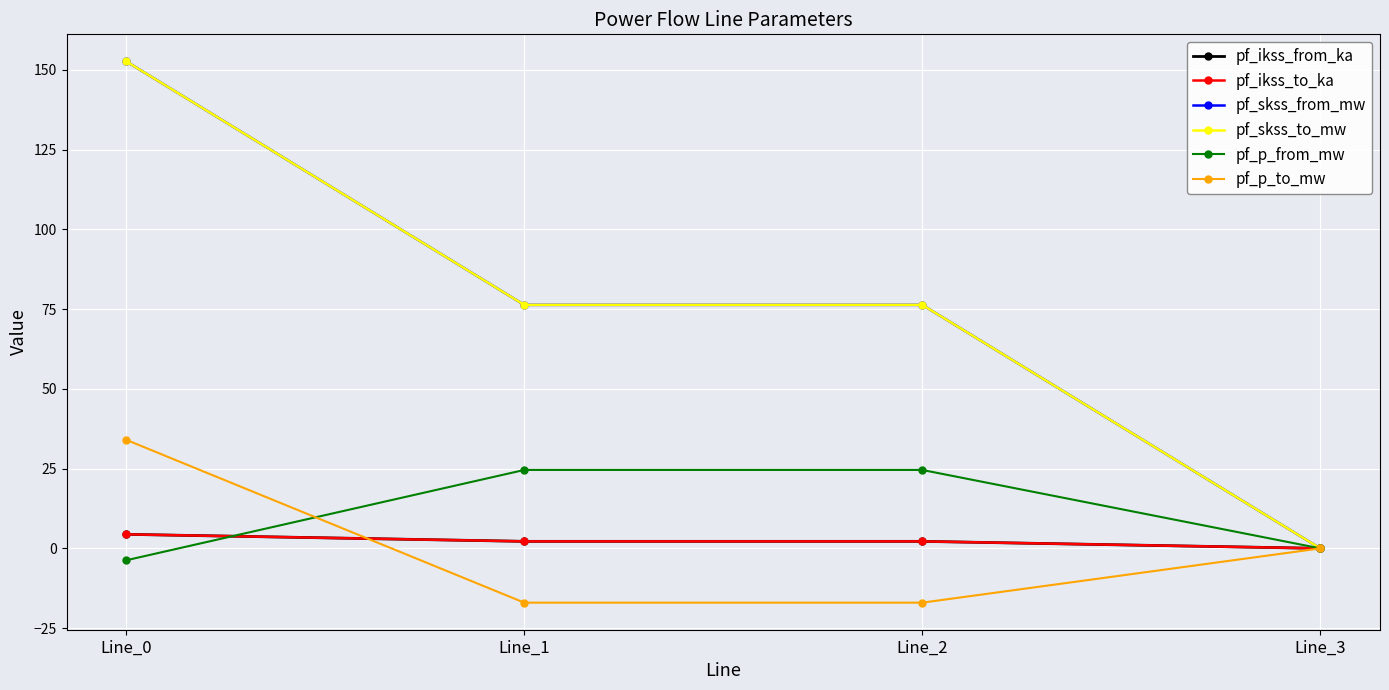

What is the value of the pf_skss_from_mw point at the 1st from the left?

152.7